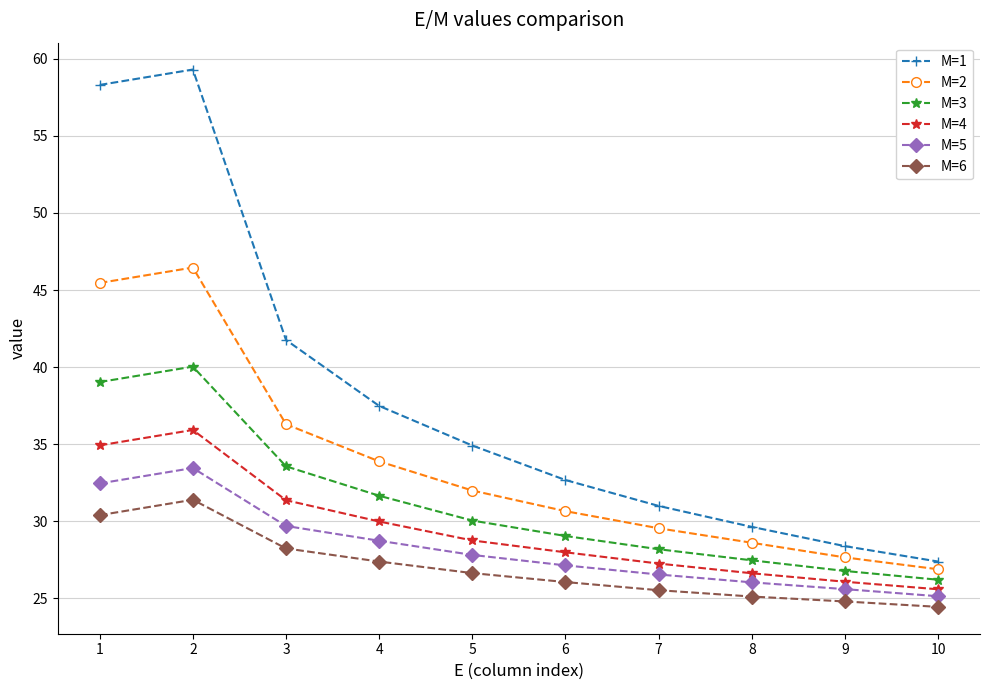

Is it true that M=6 equals 6.7 at 8?

False